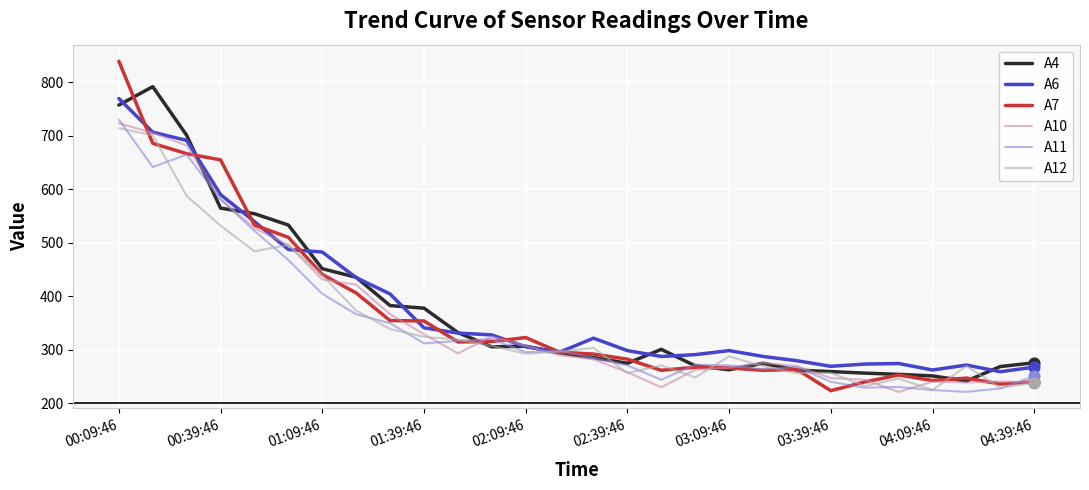

What is the smallest value displayed?

221.4